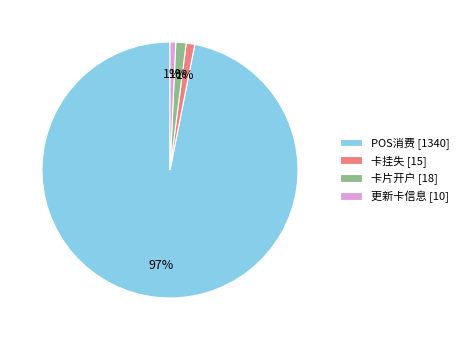

To the nearest percent, what is the combined percentage of 卡挂失 and 卡片开户?

2%